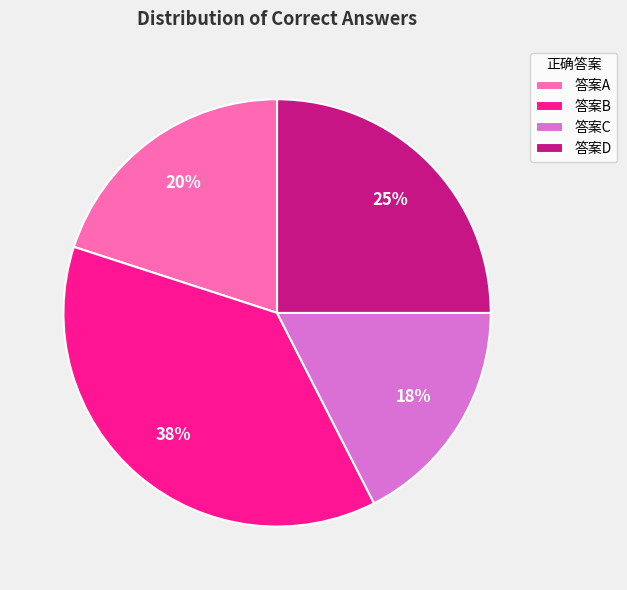

Which category has the smallest portion of the pie?

答案C